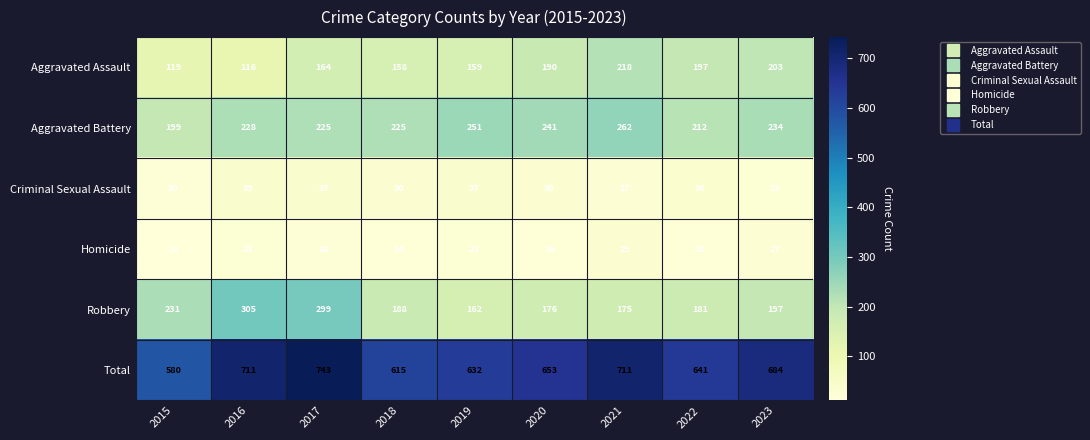

What is the maximum value shown in the chart?

743